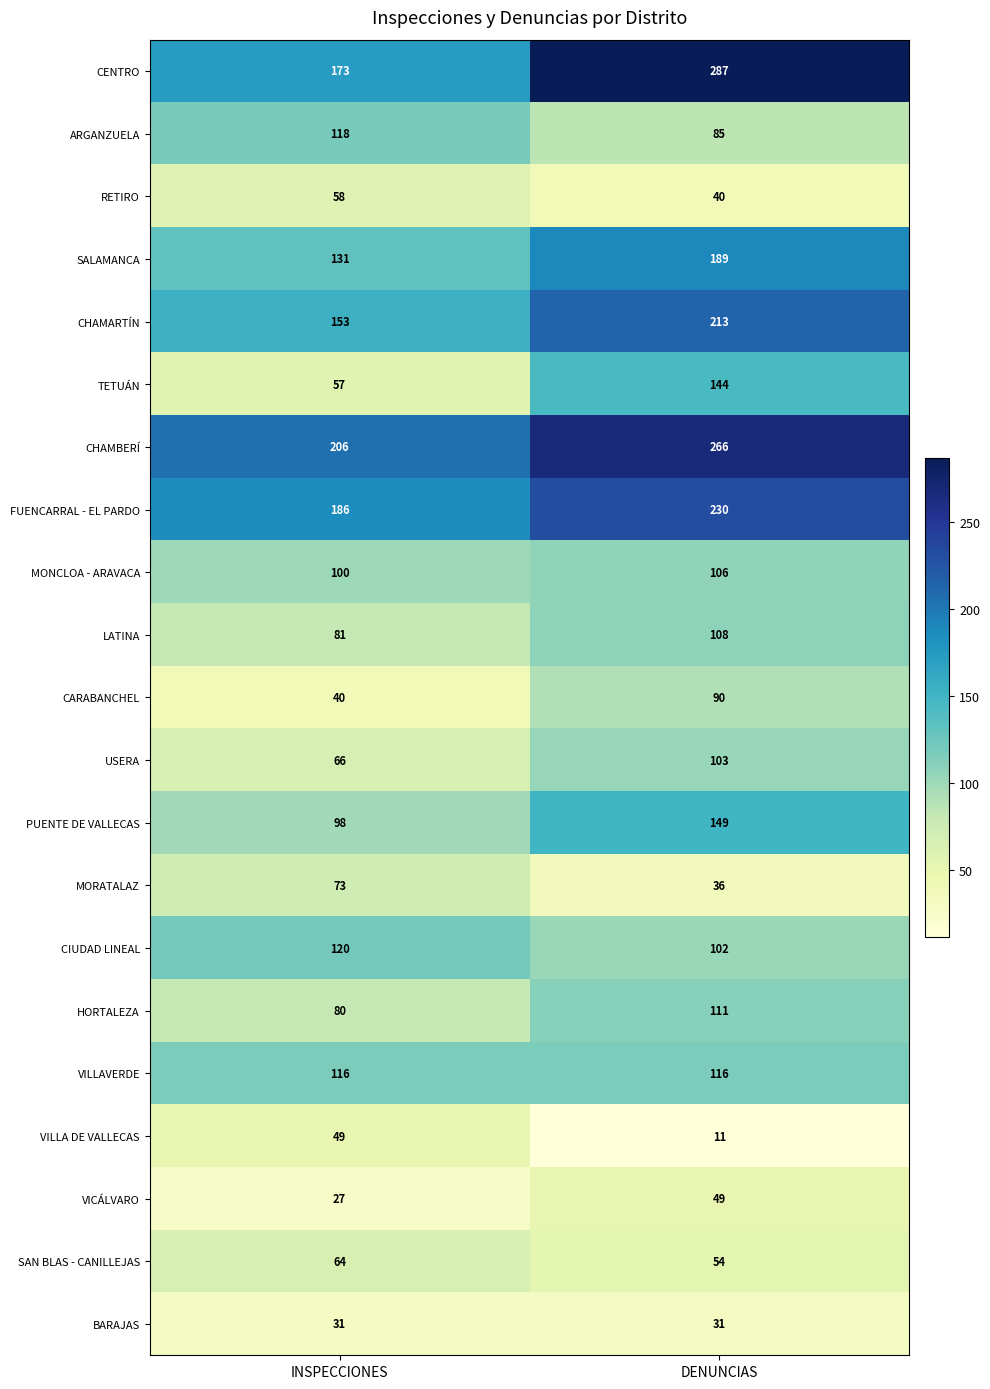

What is the sum of all CHAMBERÍ values?

472